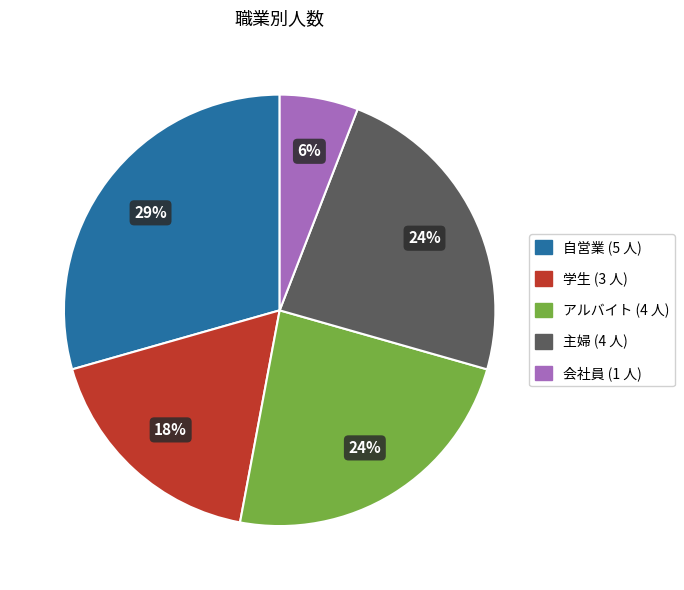

Is there a majority slice in this chart?

No